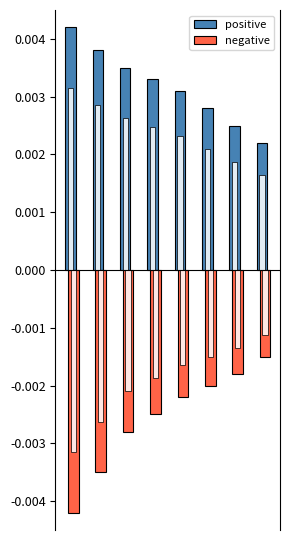

How many data points does each series have?

8